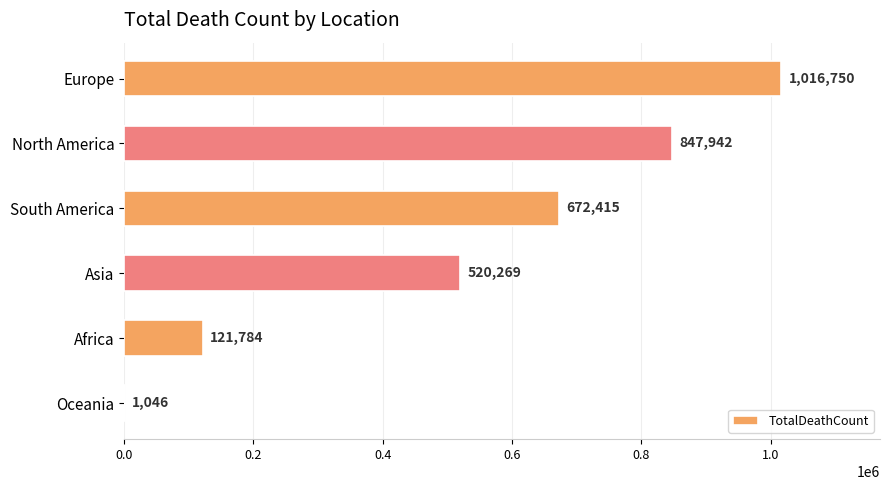

Is it true that the value at North America is 847942?

True